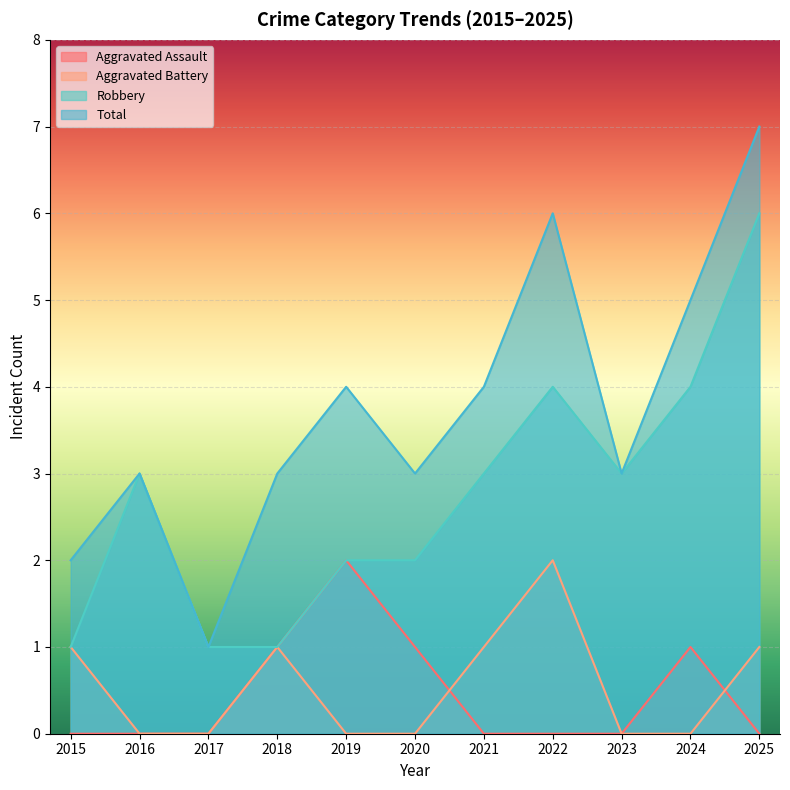

True or false: Total has more than 2 points higher than both neighbors.

True